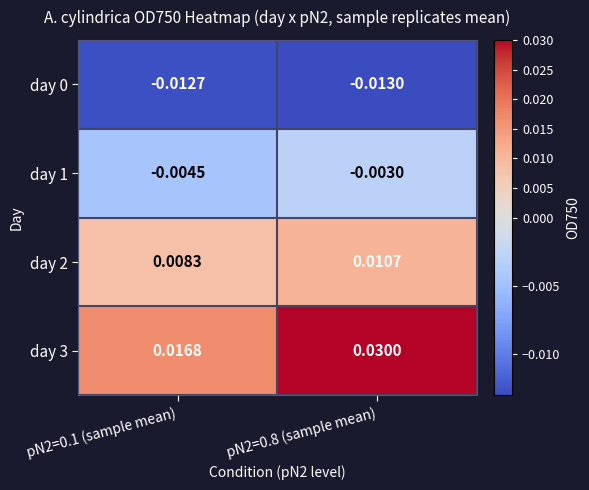

Which series has the widest spread of values?

day 3